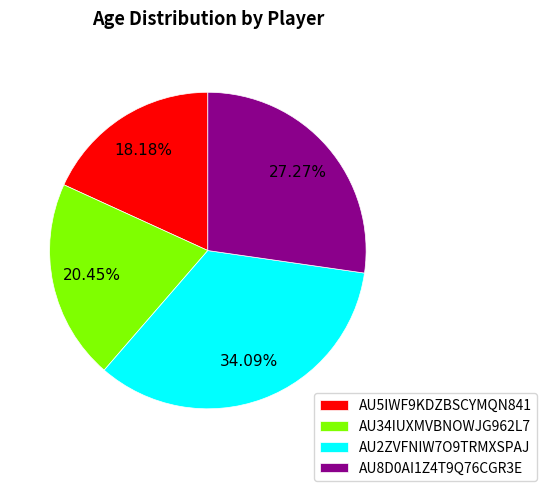

How many slices are in this pie chart?

4